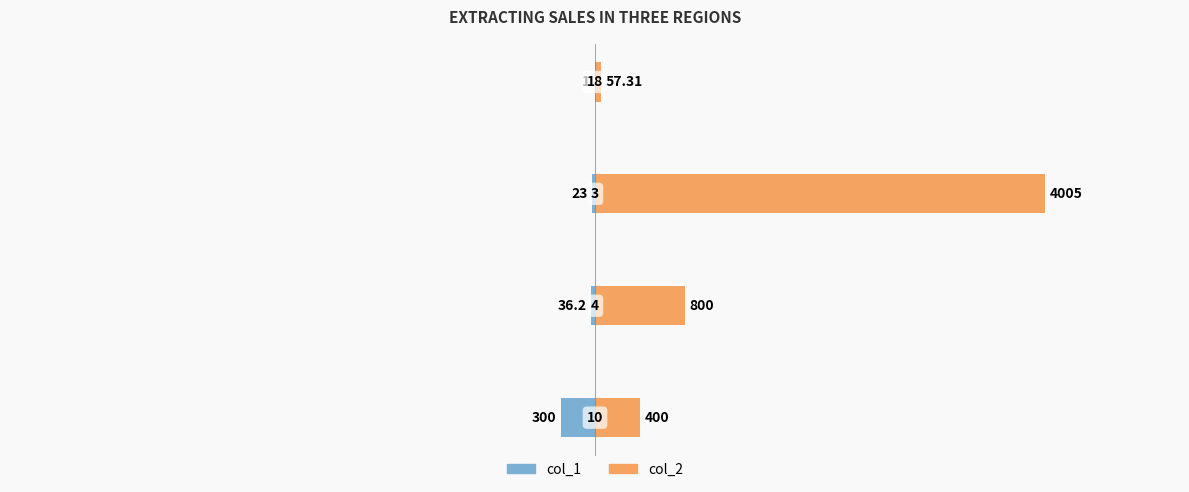

What is the smallest value displayed?

-300.0